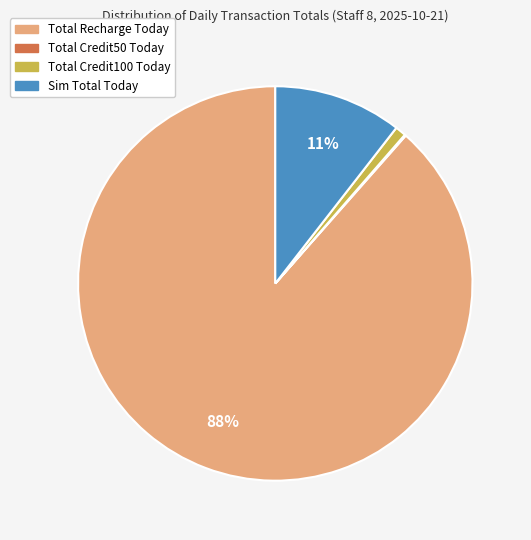

To the nearest percent, what is the average slice percentage?

25%